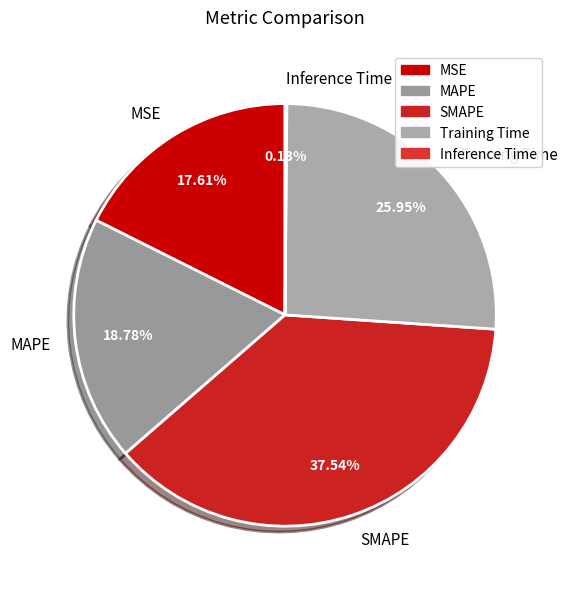

Is MAPE the majority of the pie?

No